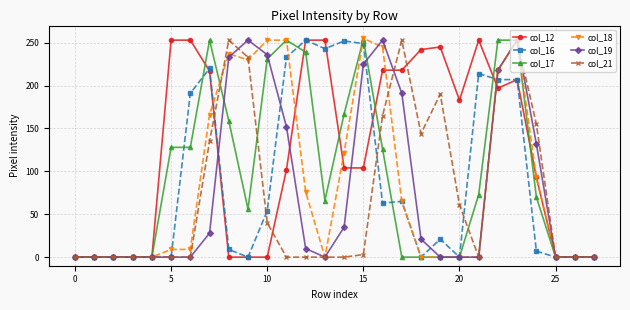

How many lines are shown in the chart?

6